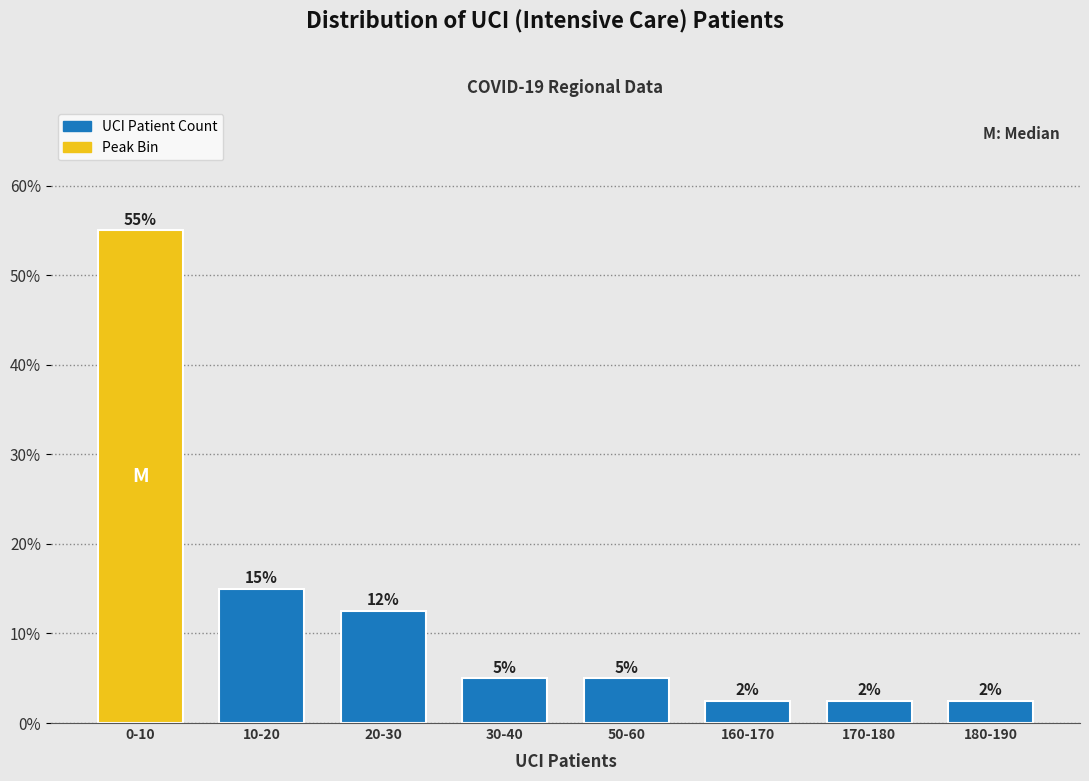

At which label is the value closest to 28?

10-20